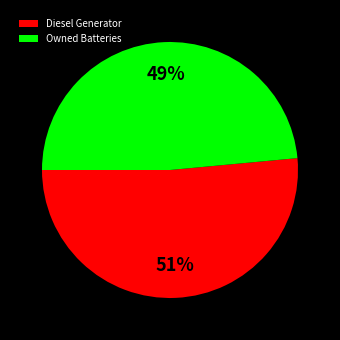

Between Owned Batteries and Diesel Generator, which is larger?

Diesel Generator